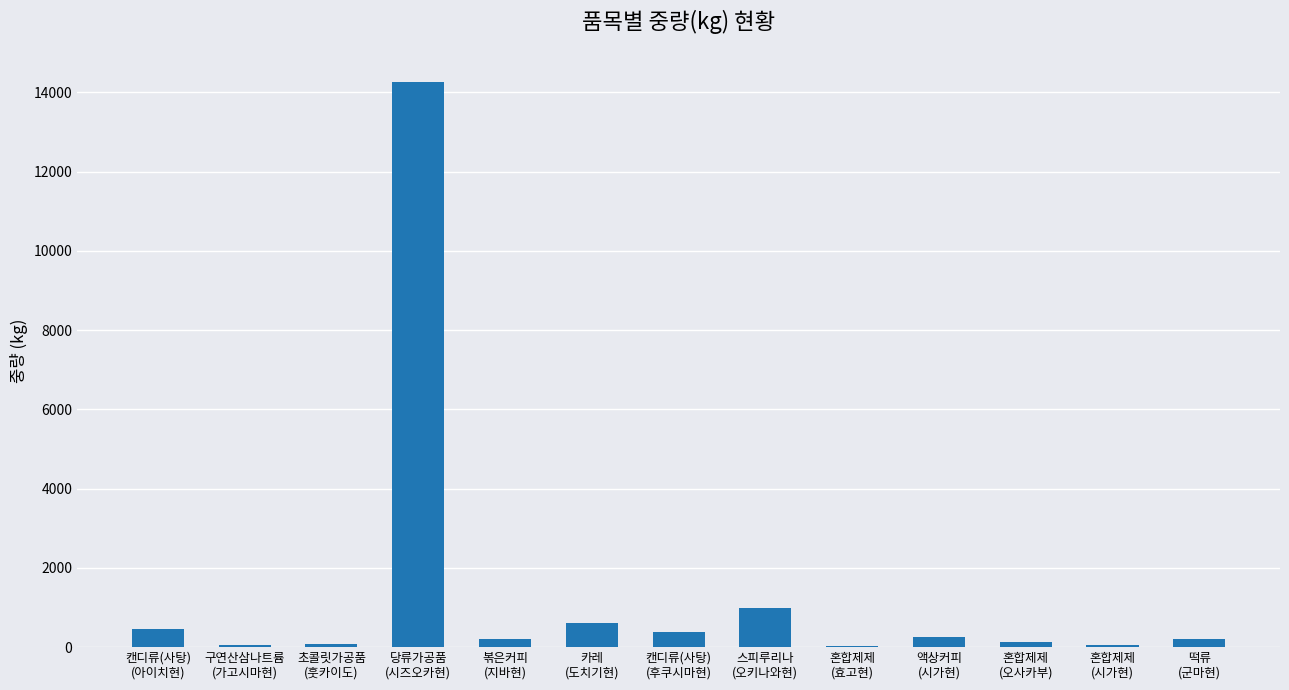

What is the sum of all values?

17703